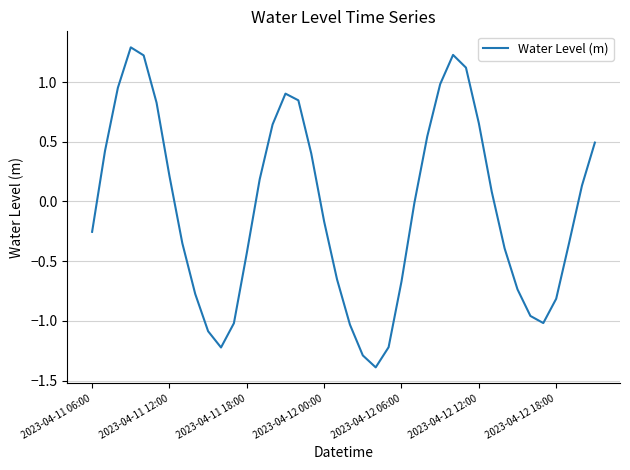

What is the smallest value displayed?

-1.4